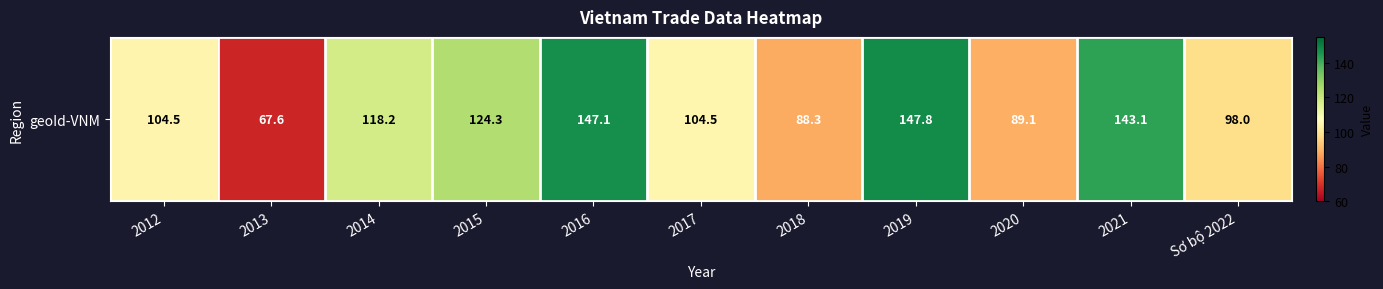

True or false: the data shows 118.2 at 2014.

True